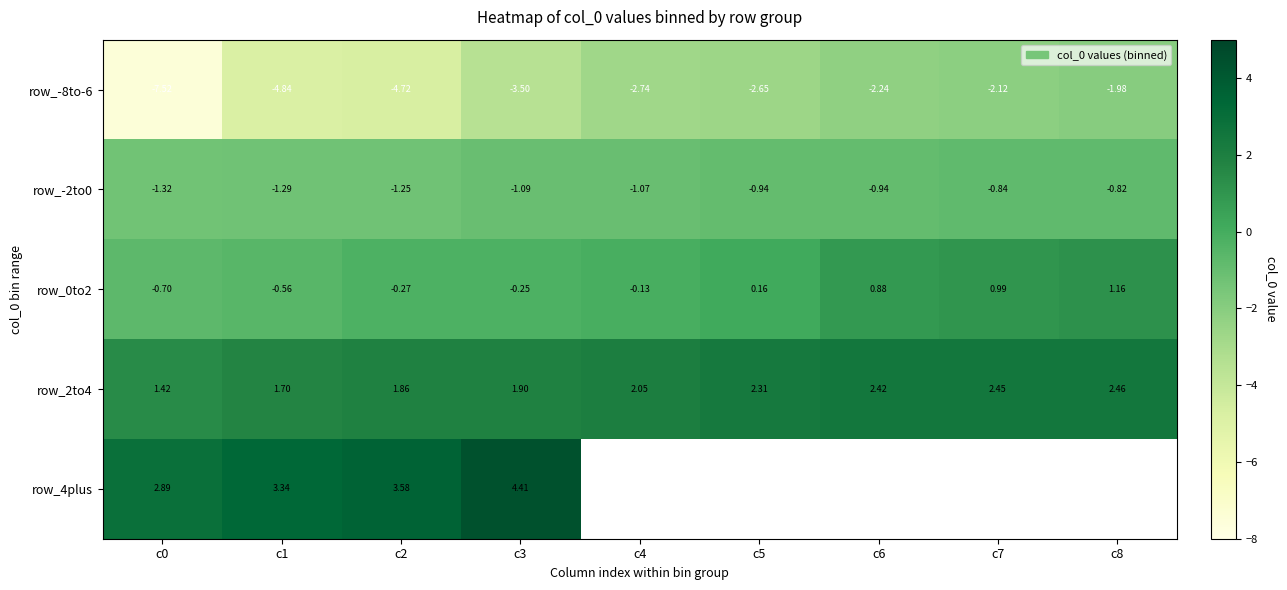

Between c8 and c5, which is larger?

c8